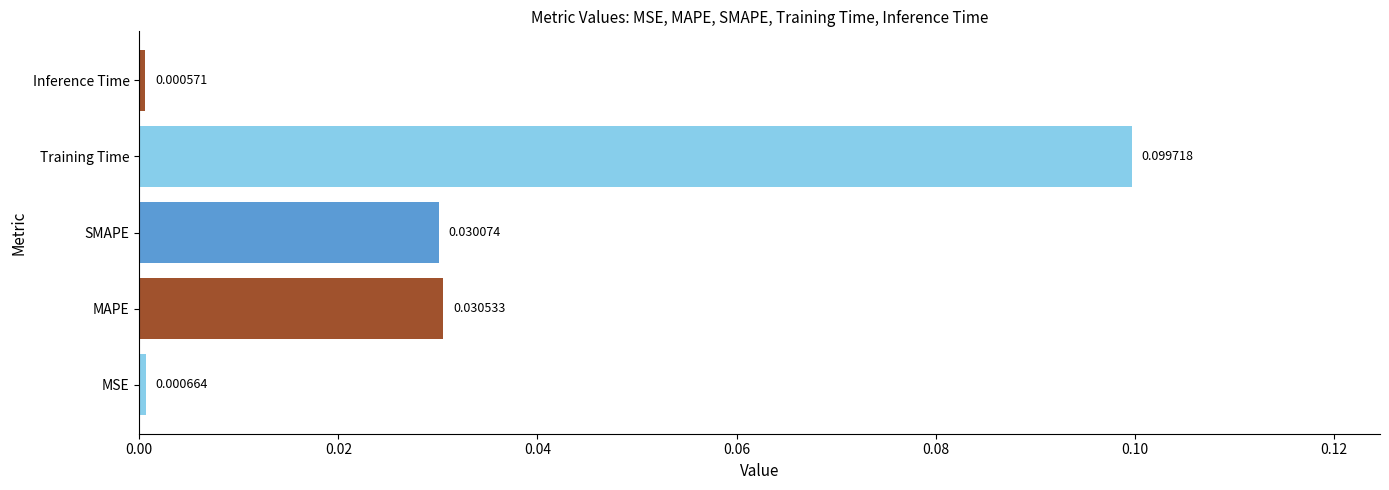

Which category has the lowest value across all series?

Inference Time